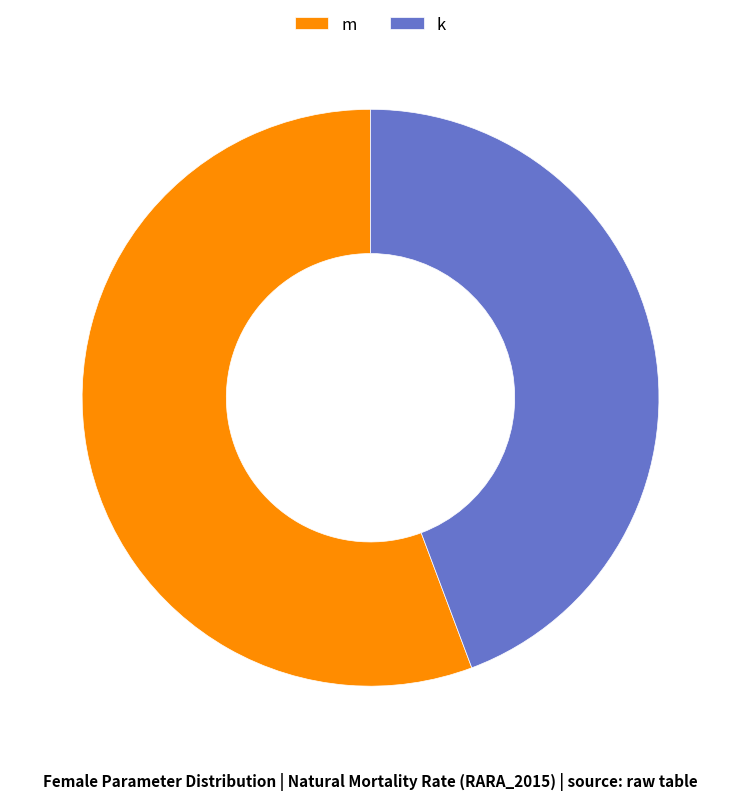

Combined, do k and m account for over 50%?

Yes